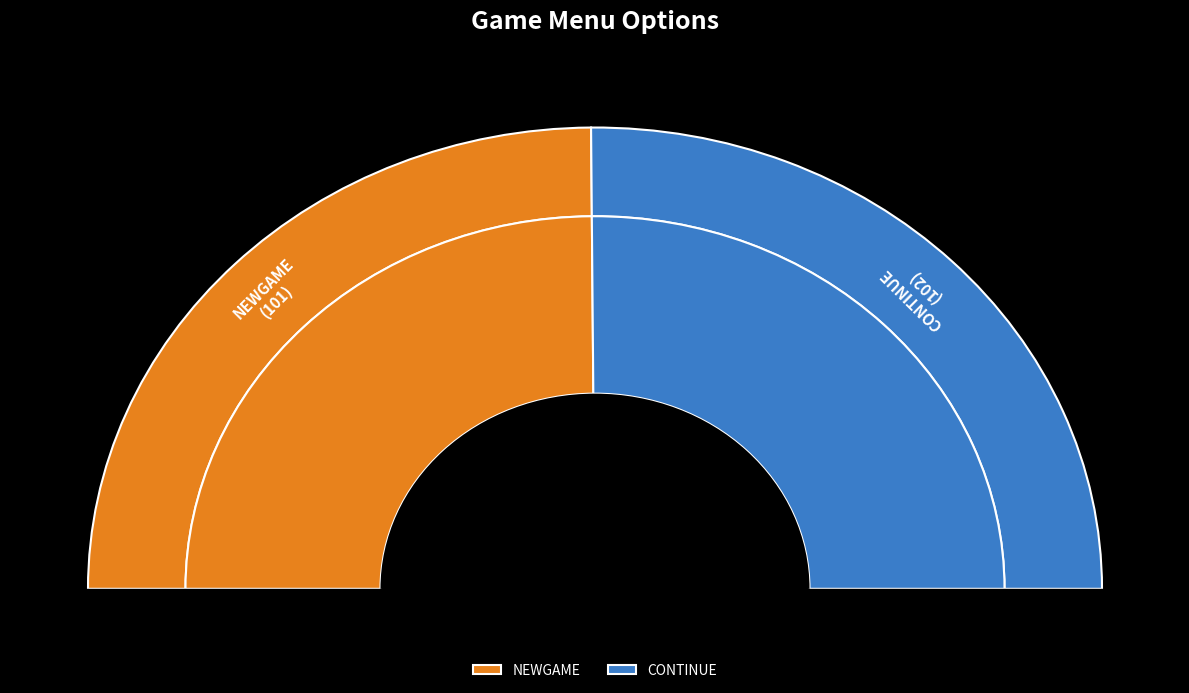

Combined, what portion of the pie is CONTINUE and NEWGAME?

100.0%